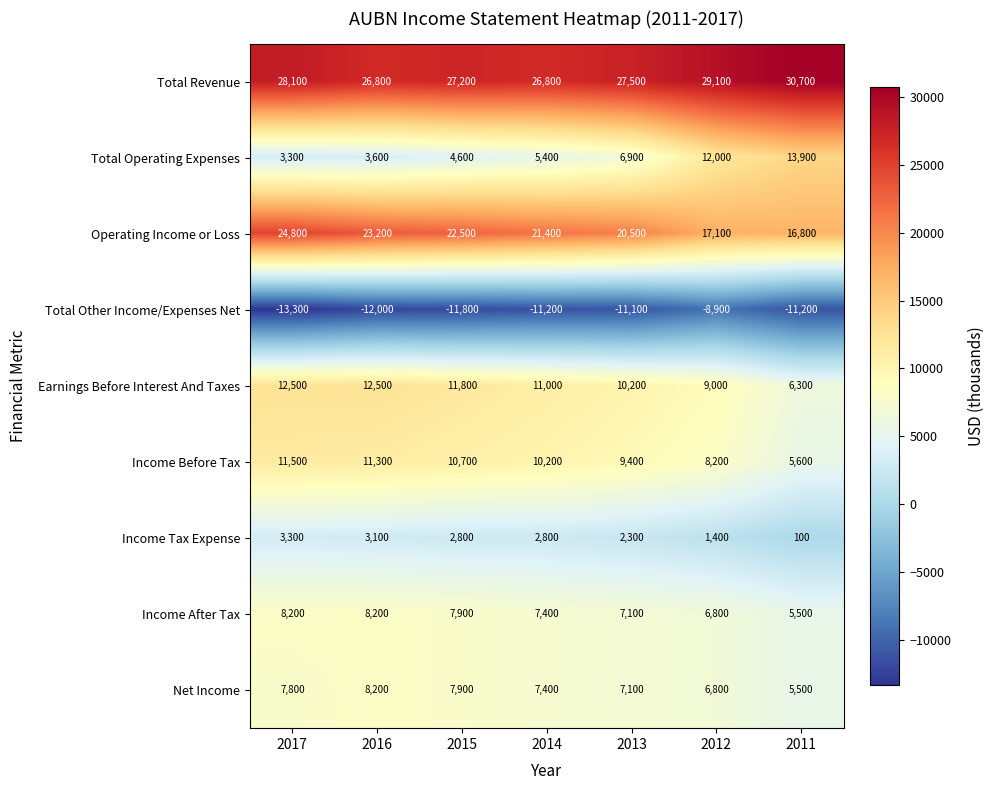

Read the Income After Tax value at 2011.

5500